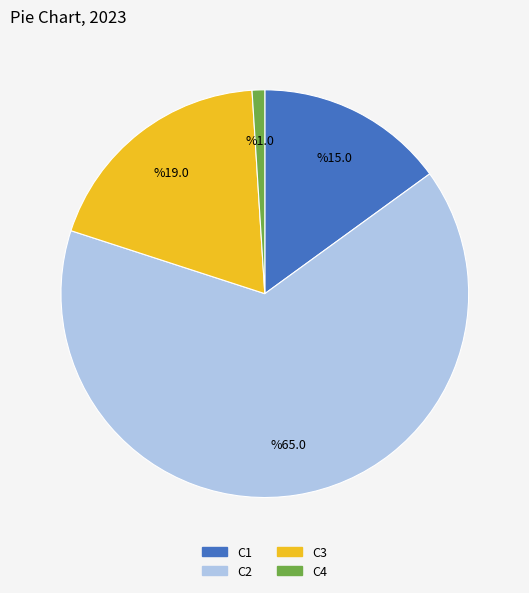

Is the sum of C2 and C3 greater than half?

Yes